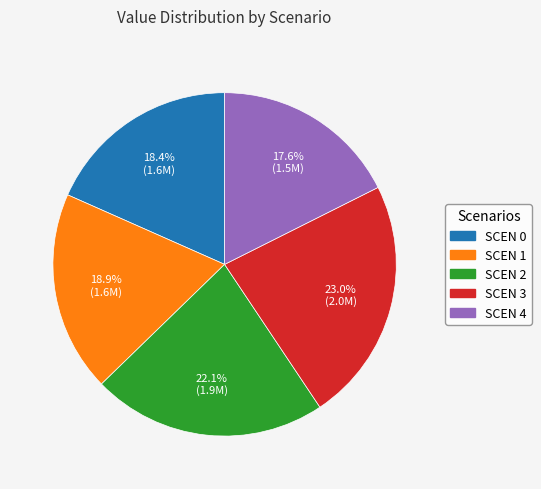

Is there a majority slice in this chart?

No